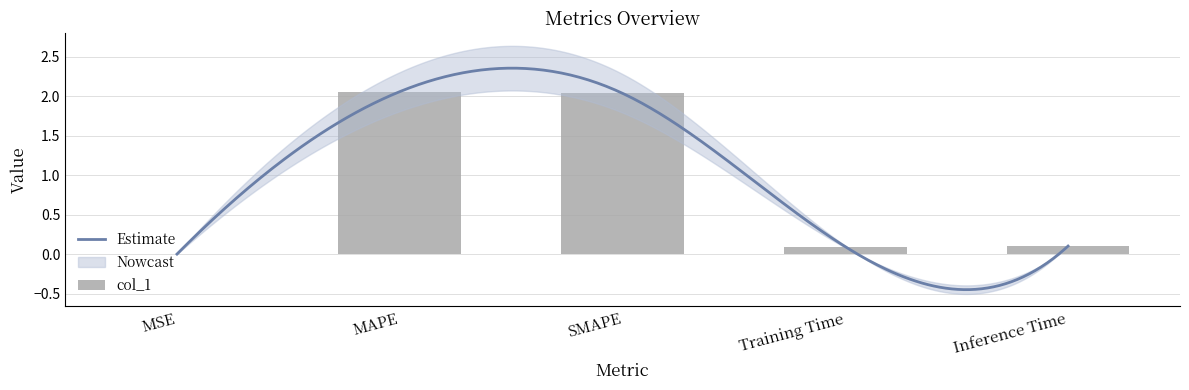

Is it true that the value at MAPE is 3.2?

False